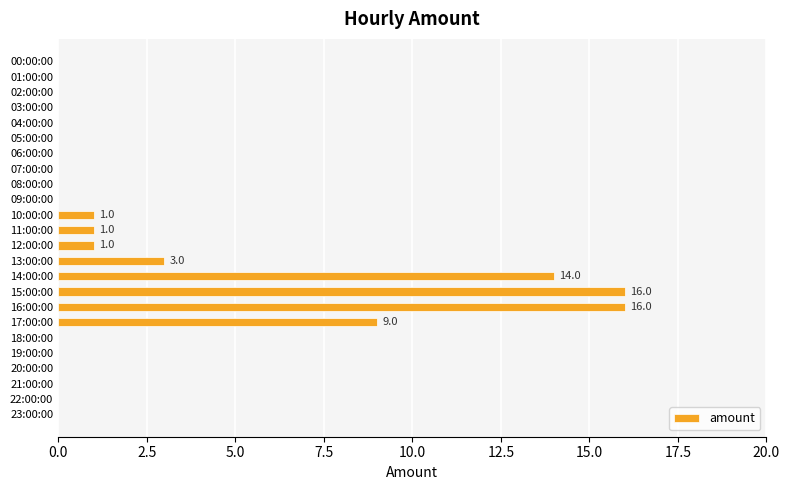

Where is the data nearest to the value 8?

17:00:00